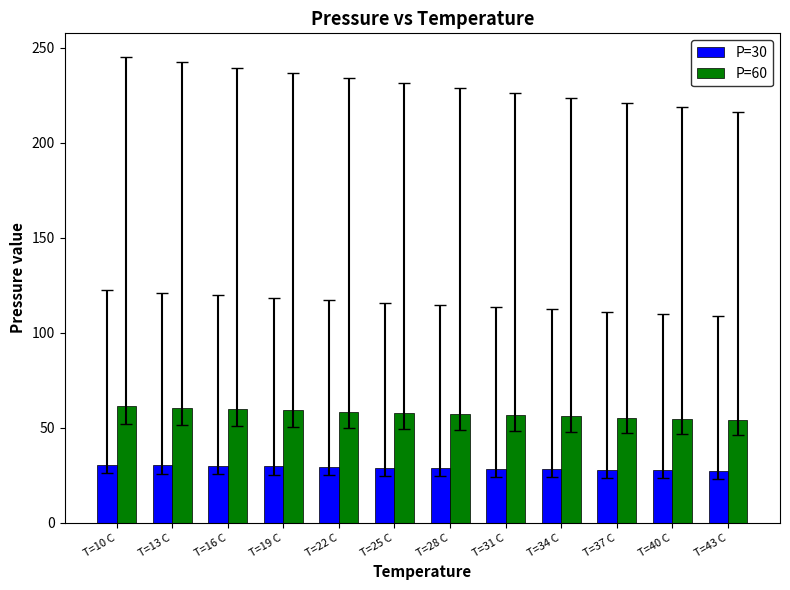

Rank the series at T=34 C from lowest to highest value.

P=30, P=60